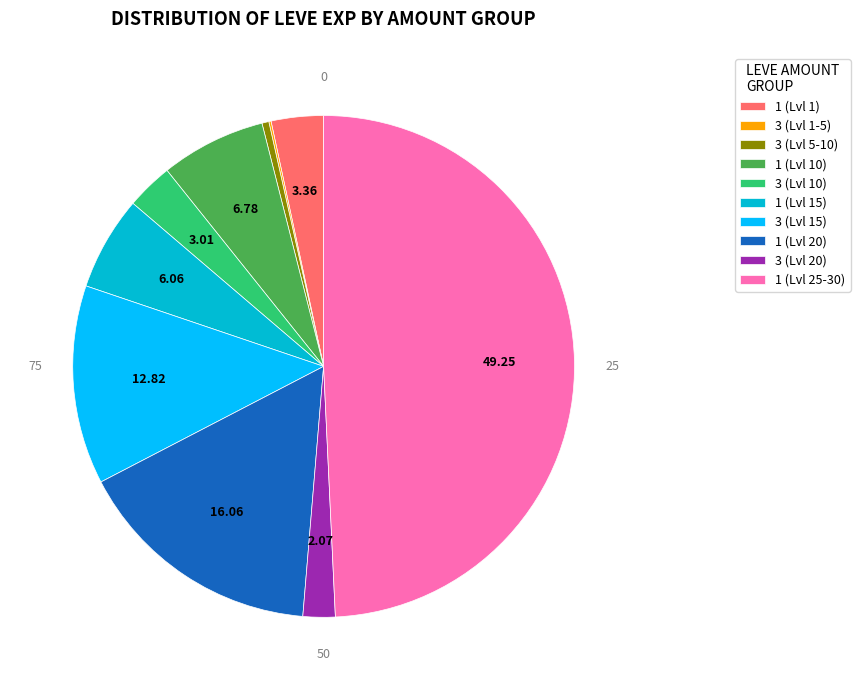

Does 1 (Lvl 10) represent more than half of the total?

No